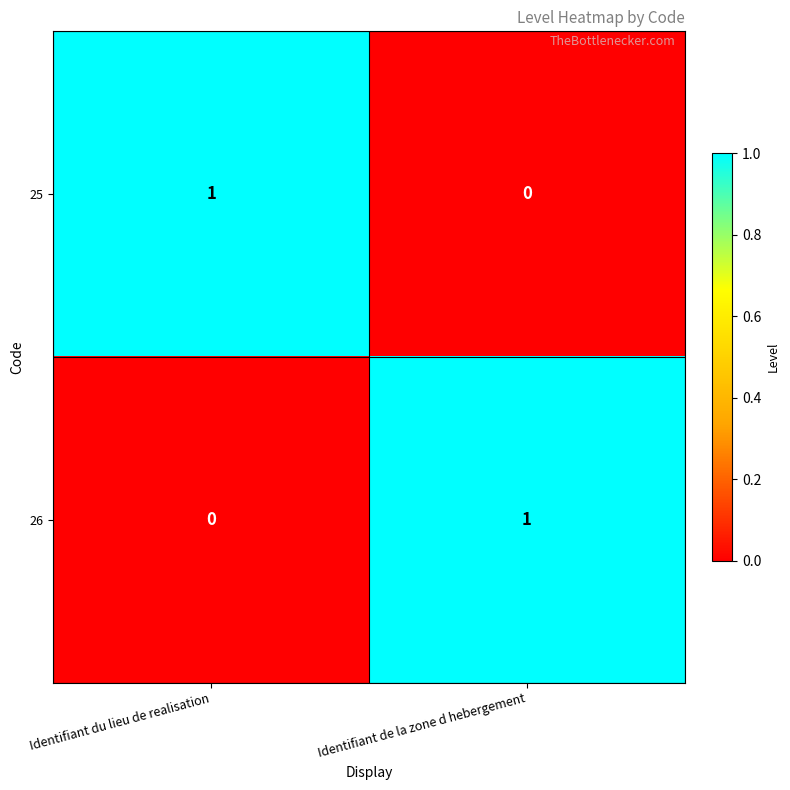

At which label is 25 closest to 0?

Identifiant de la zone d hebergement